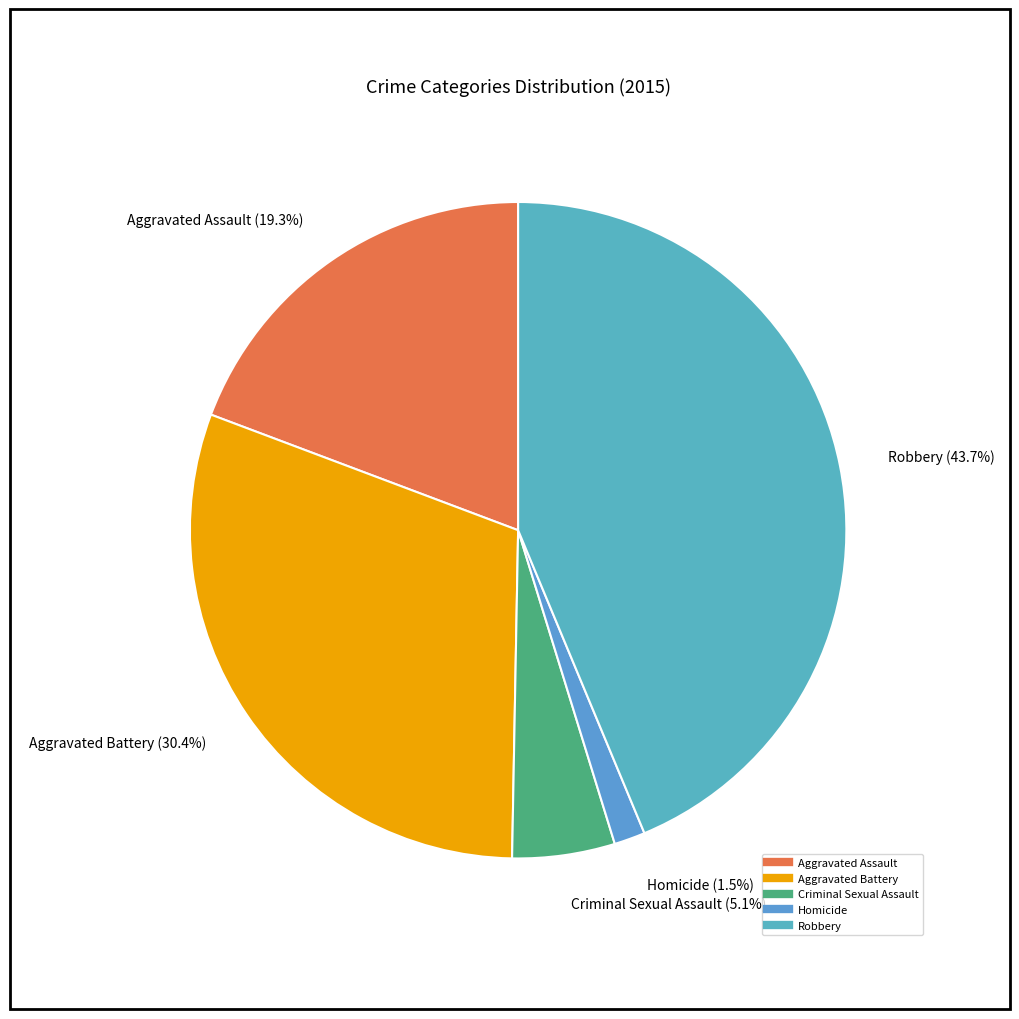

To the nearest percent, what percentage of the pie is Criminal Sexual Assault?

5%